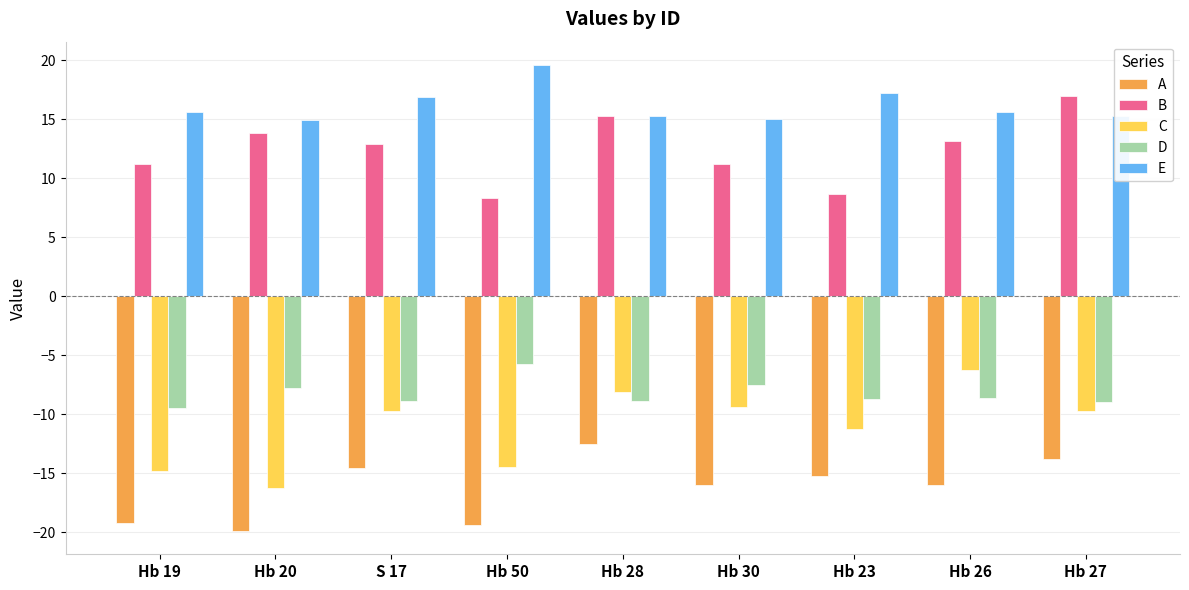

True or false: B has a value of 4.7 at Hb 26.

False